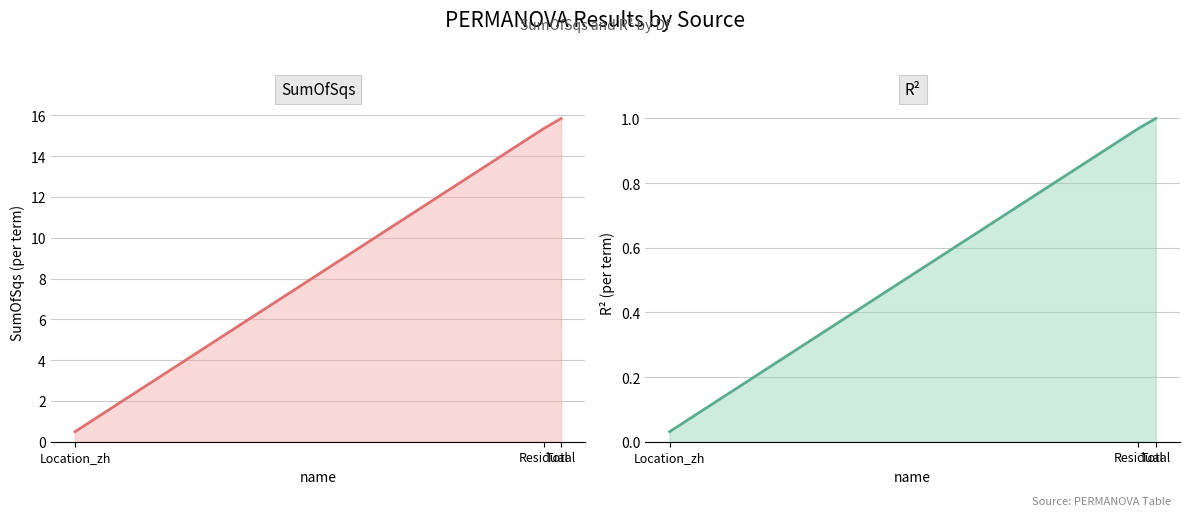

What is the maximum value for R2?

1.0